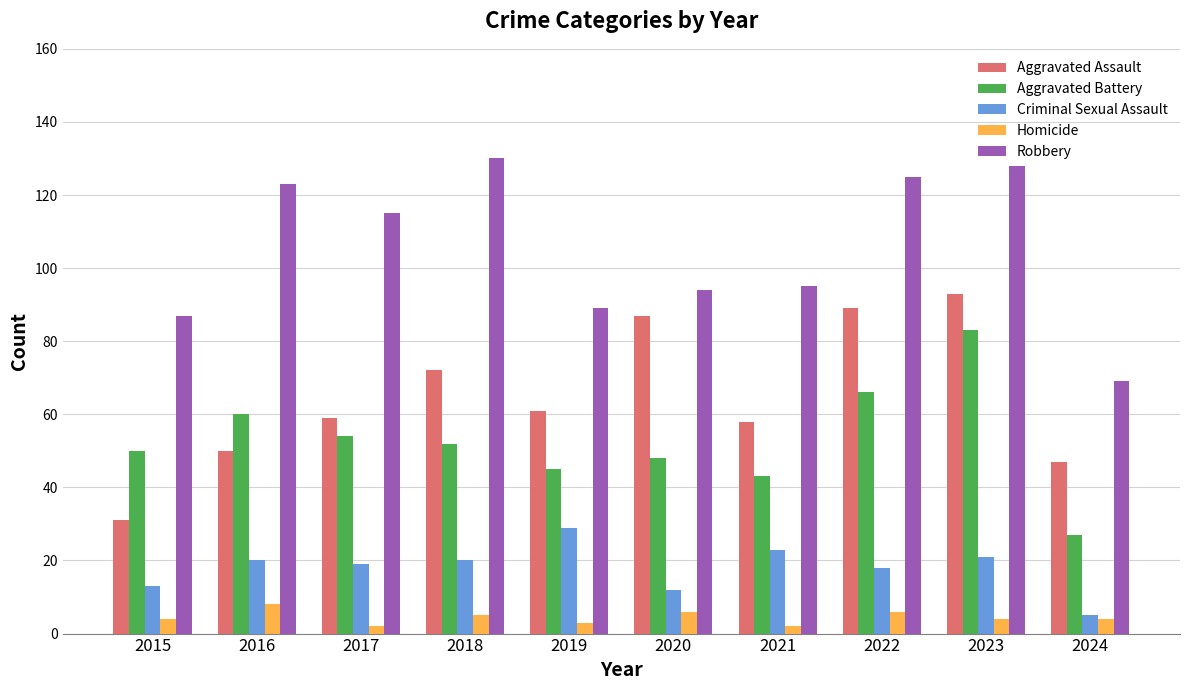

Reading right to left, what are all the values shown in this chart?

Aggravated Assault: 2024=47	2023=93	2022=89	2021=58	2020=87	2019=61	2018=72	2017=59	2016=50	2015=31
Aggravated Battery: 2024=27	2023=83	2022=66	2021=43	2020=48	2019=45	2018=52	2017=54	2016=60	2015=50
Criminal Sexual Assault: 2024=5	2023=21	2022=18	2021=23	2020=12	2019=29	2018=20	2017=19	2016=20	2015=13
Homicide: 2024=4	2023=4	2022=6	2021=2	2020=6	2019=3	2018=5	2017=2	2016=8	2015=4
Robbery: 2024=69	2023=128	2022=125	2021=95	2020=94	2019=89	2018=130	2017=115	2016=123	2015=87